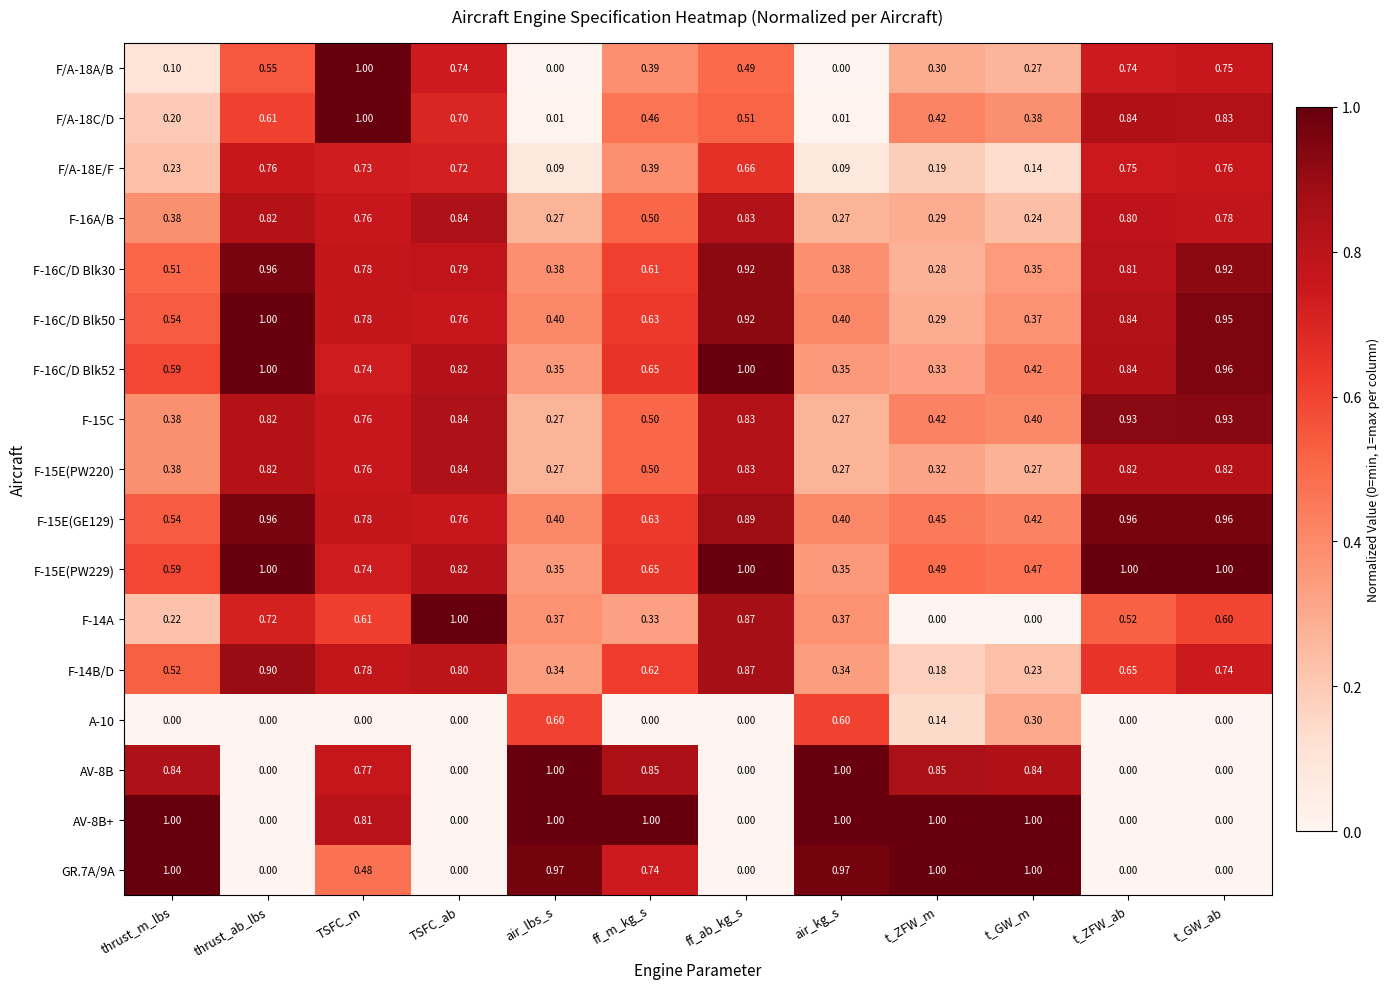

Where is F-16A/B nearest to the value 0?

t_GW_m